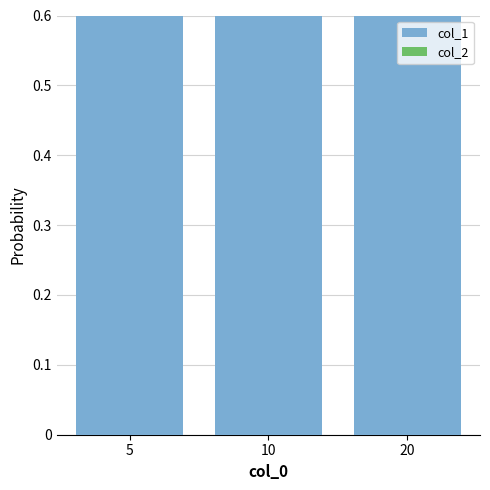

Reading right to left, transcribe all the data shown in this chart.

col_1: 20=0.8	10=0.8	5=0.8
col_2: 20=0.1	10=0.1	5=0.1